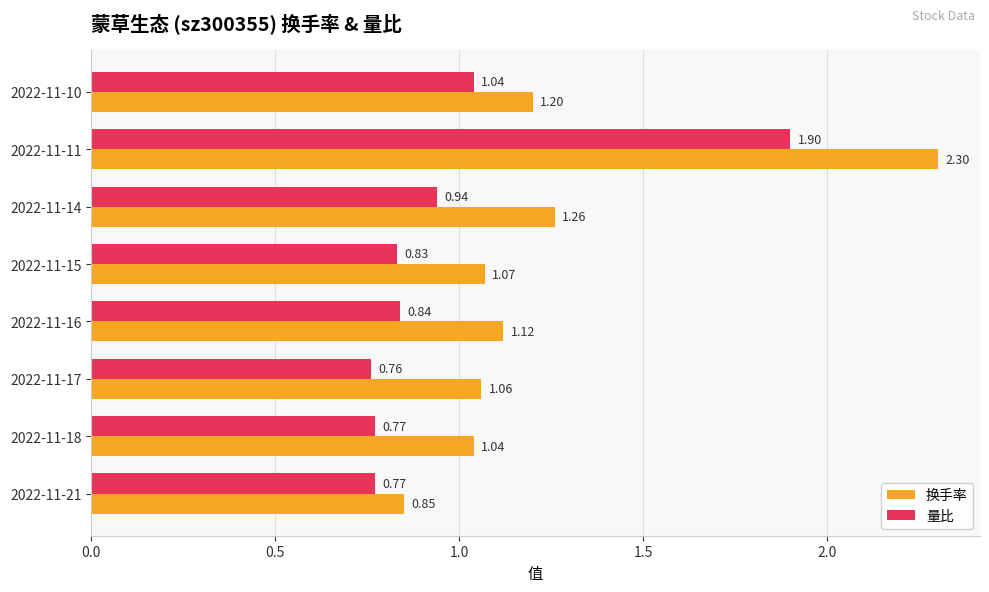

What is the total value across all series at 2022-11-10?

2.2